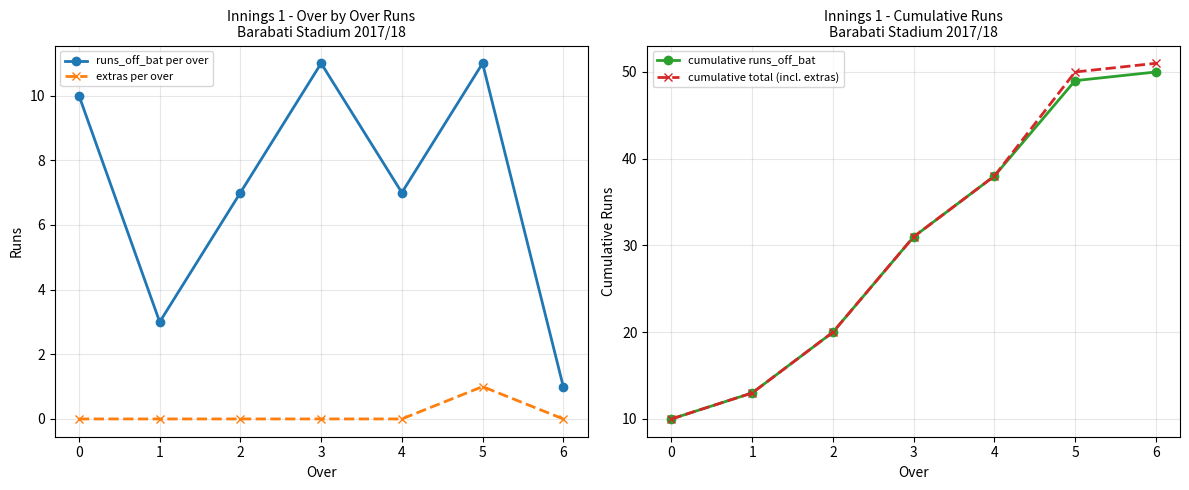

What are all the series names shown in the legend?

runs_off_bat per over, extras per over, cumulative runs_off_bat, cumulative total (incl. extras)